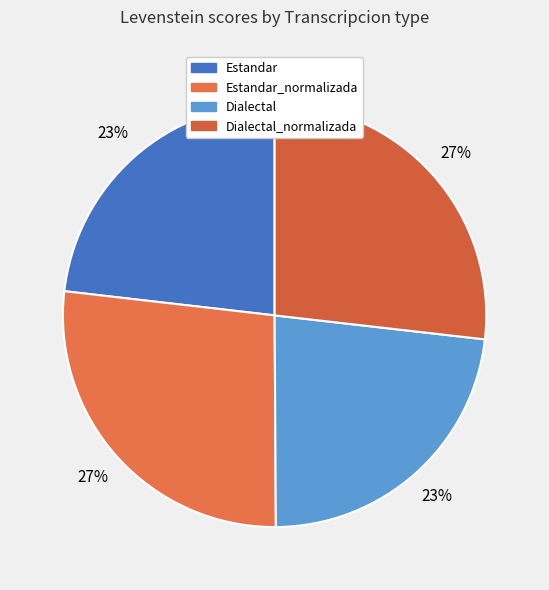

To the nearest percent, what is the difference between the largest and smallest slice percentages?

4%